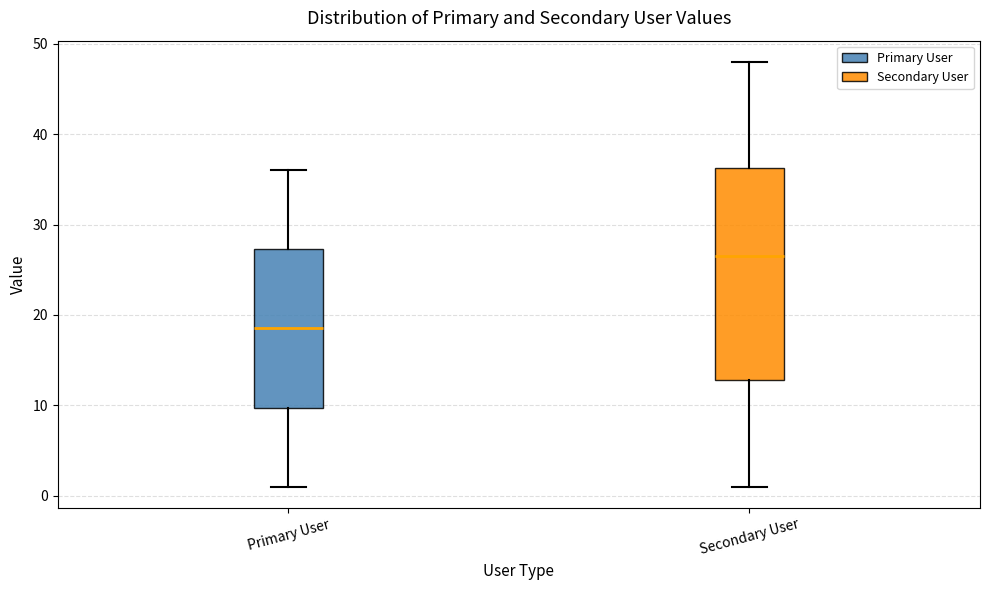

Which box's median line is the highest?

Secondary User